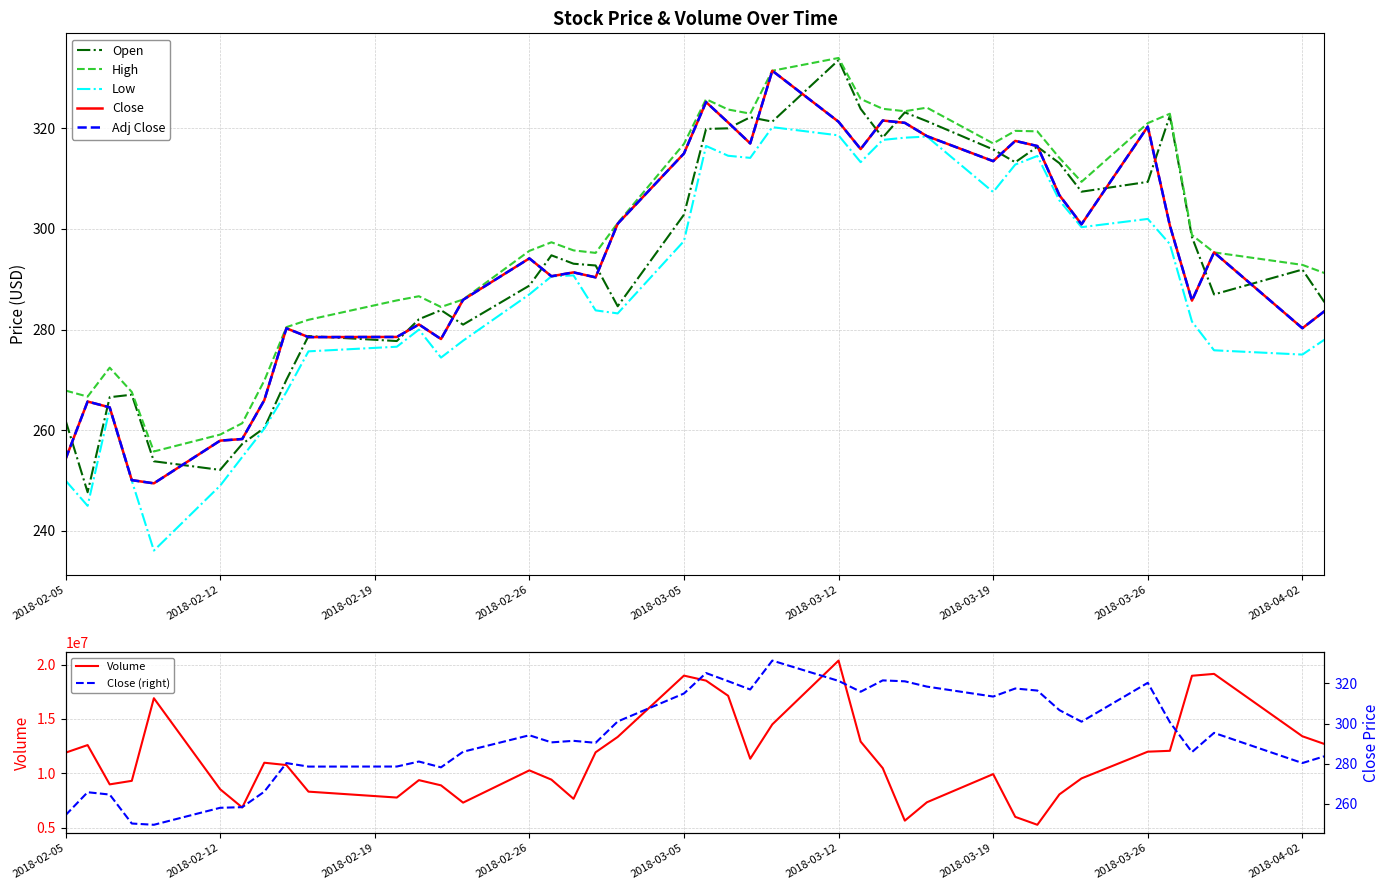

How many lines are shown in the chart?

5